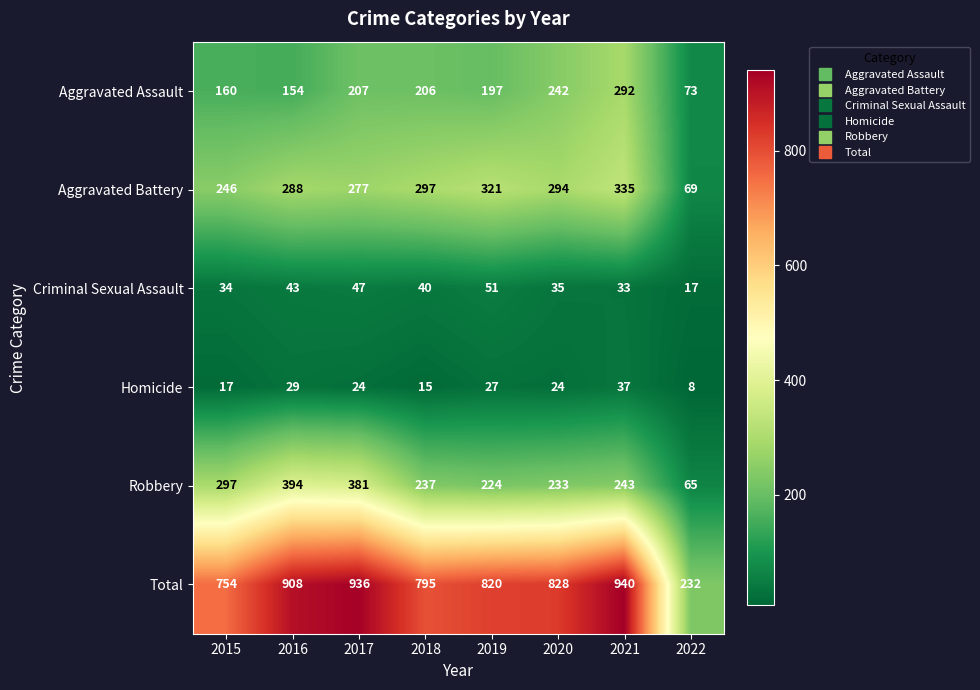

Rank the series at 2019 from lowest to highest value.

Homicide, Criminal Sexual Assault, Aggravated Assault, Robbery, Aggravated Battery, Total